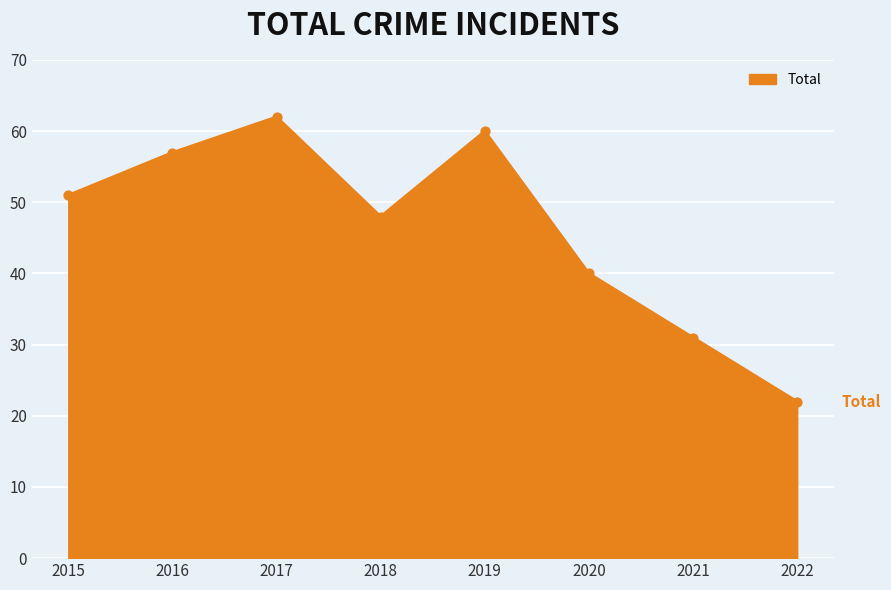

What is the ratio of the value at 2020 to the value at 2018?

0.8